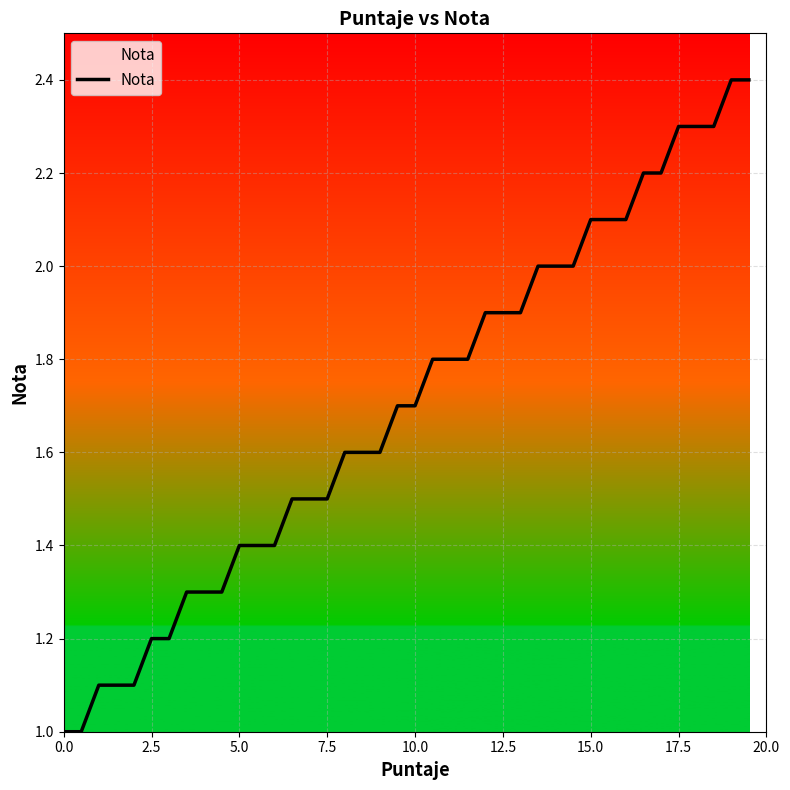

What is the sum of all values?

68.0